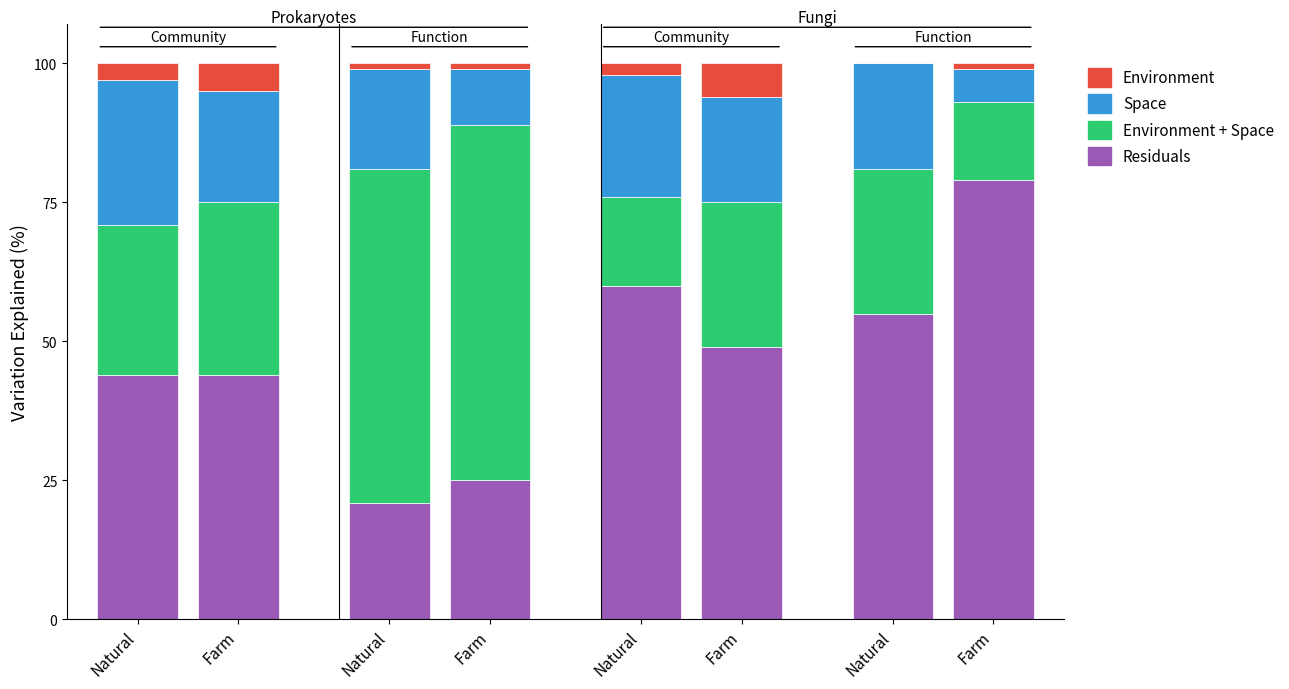

Are the bars horizontal?

No